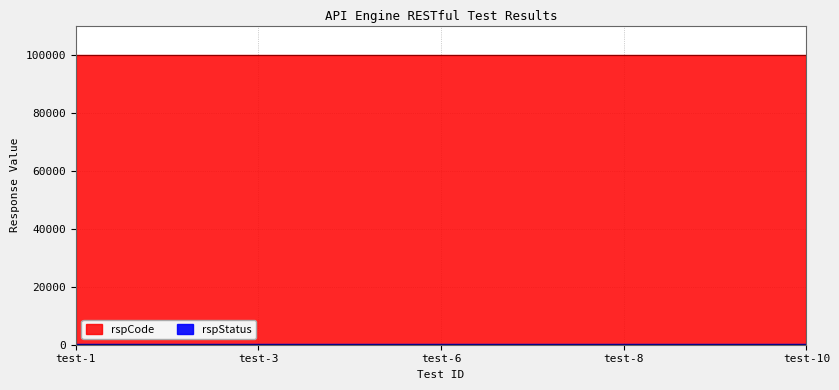

Rank the series by their average value, from highest to lowest.

rspCode, rspStatus